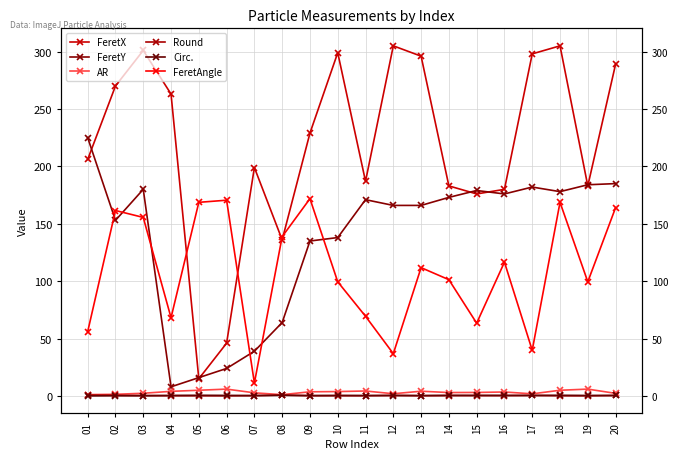

True or false: FeretX and AR intersect in this chart.

False